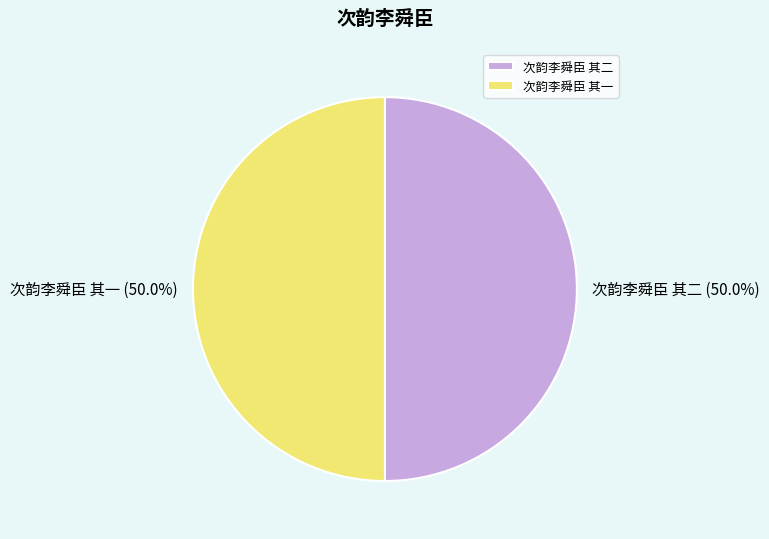

Combined, do 次韵李舜臣 其一 and 次韵李舜臣 其二 account for over 50%?

Yes